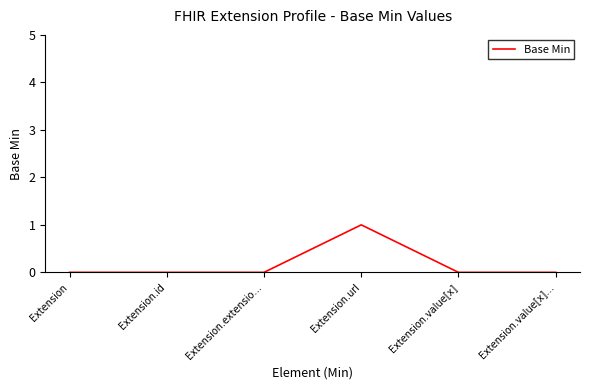

Is this an area chart (filled region under the line)?

No